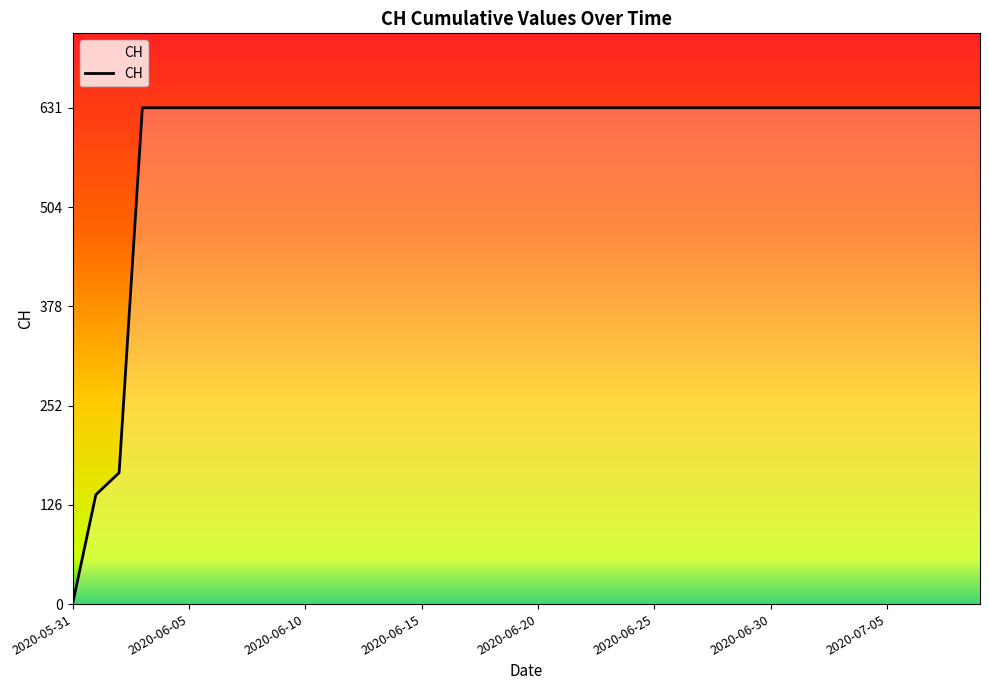

Is this an area chart (filled region under the line)?

No